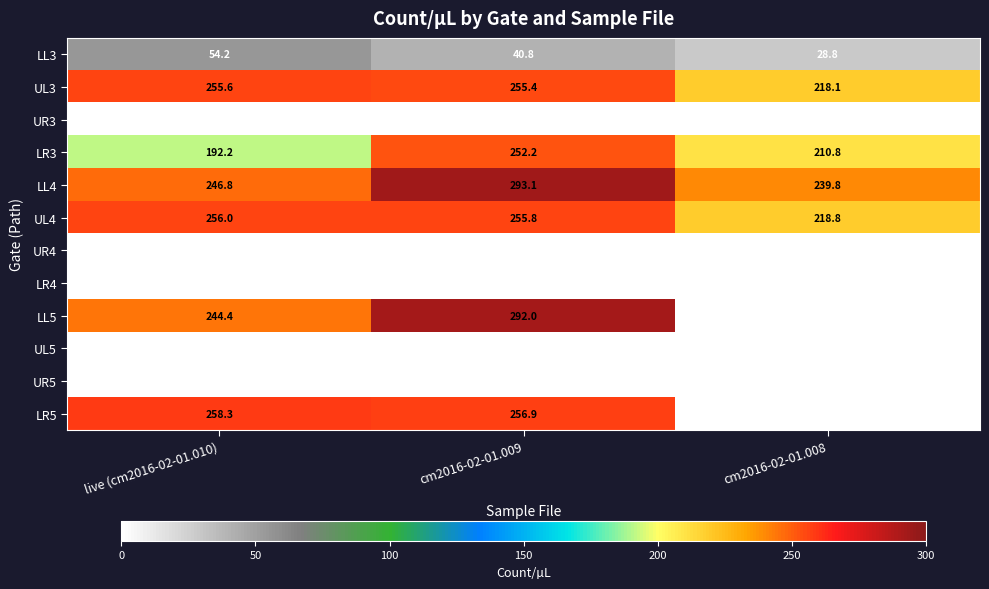

Is it true that UL4 equals 218.8 at cm2016-02-01.008?

True